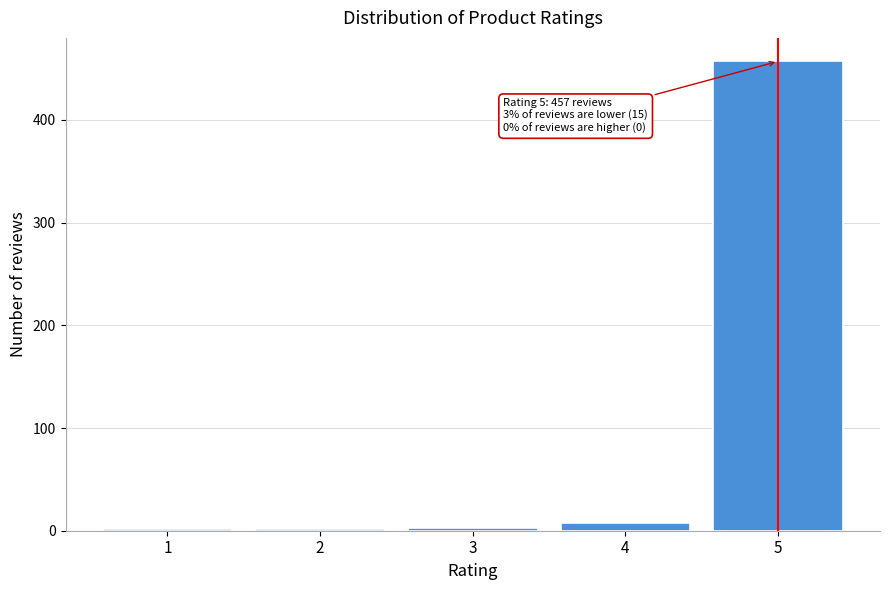

What is the maximum value shown in the chart?

457